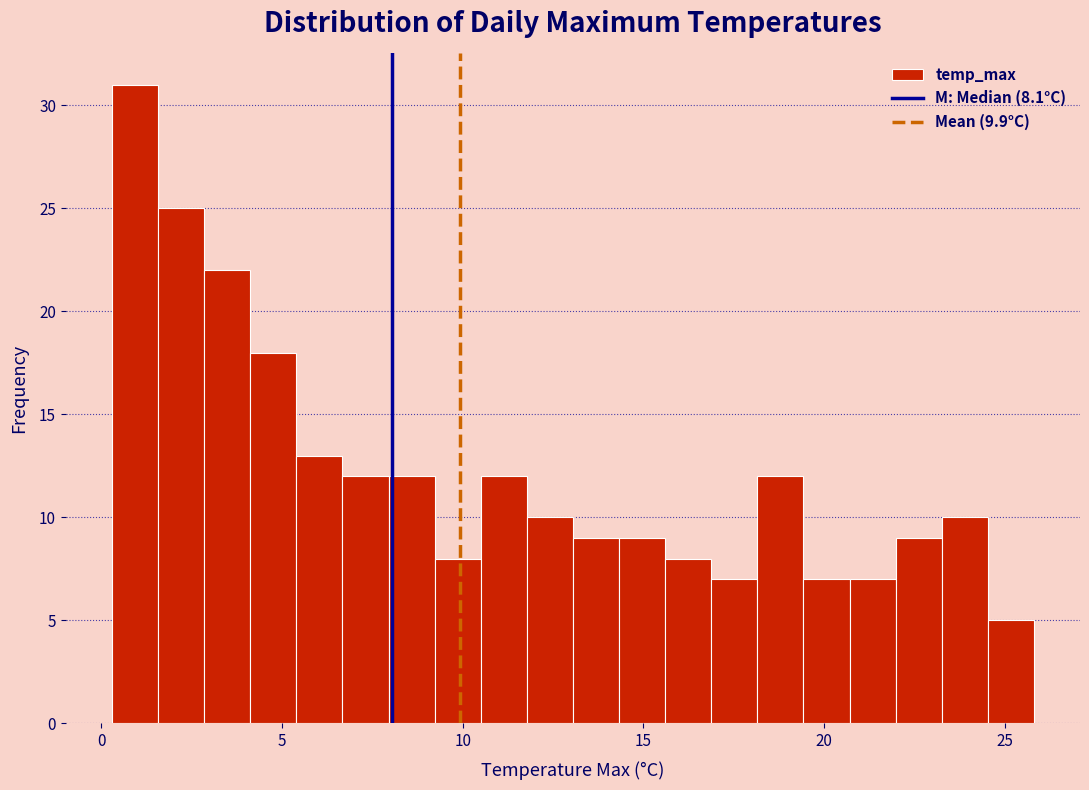

Around what value on the x-axis is the tallest bar? Give the approximate position of its centre, as read against the axis.

1.0